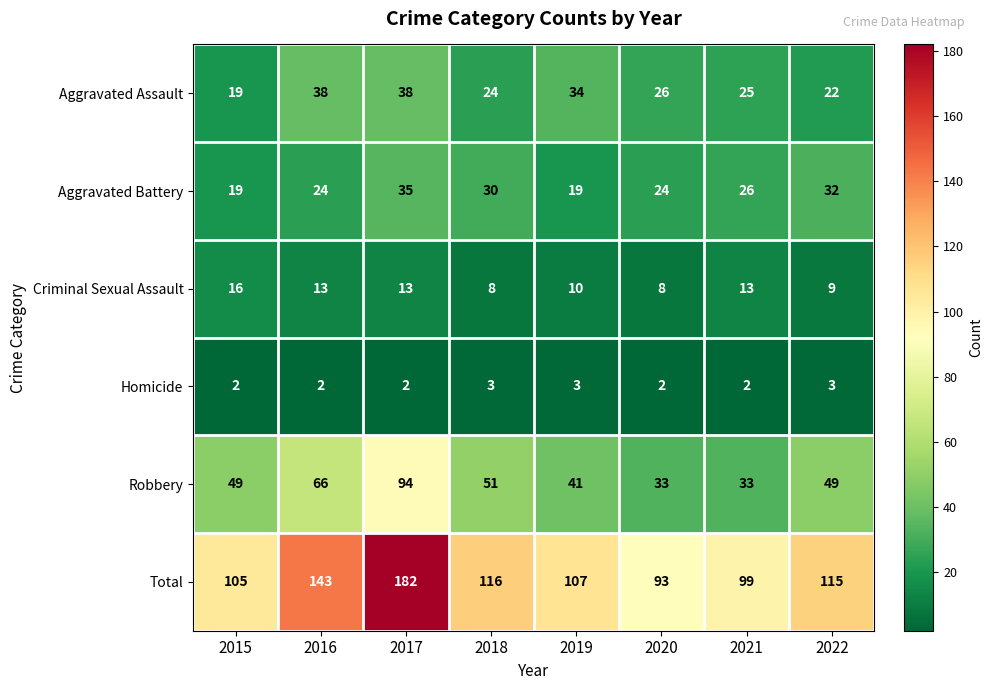

List the series in order of their peak value, lowest first.

Homicide, Criminal Sexual Assault, Aggravated Battery, Aggravated Assault, Robbery, Total